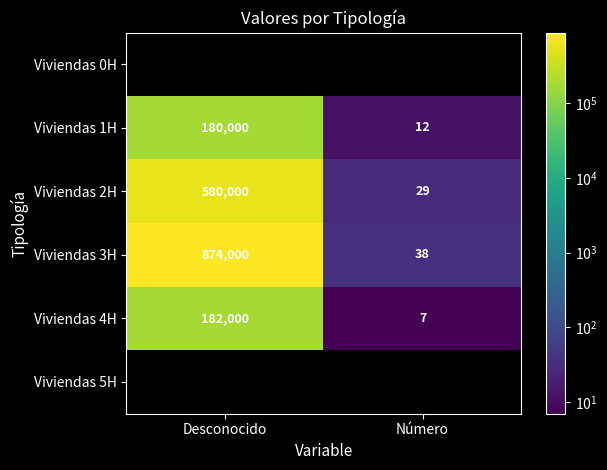

True or false: Viviendas 2H has a value of 580000 at Desconocido.

True